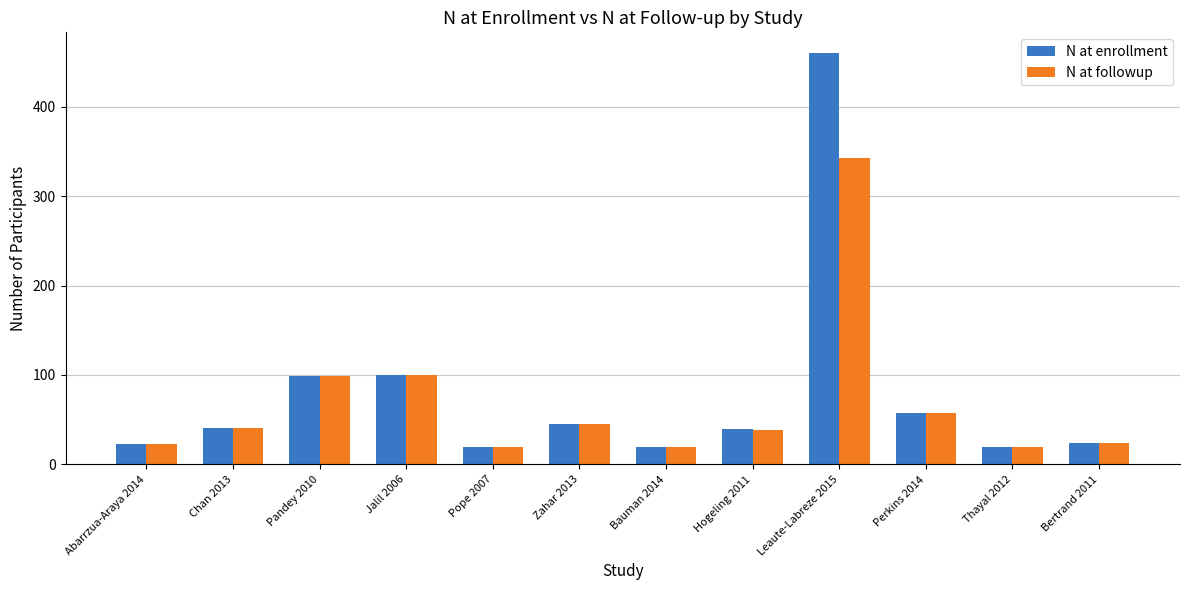

What is the minimum value shown in the chart?

19